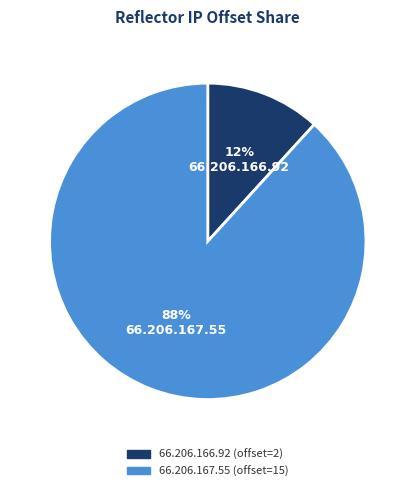

What percentage is the 66.206.167.55 slice, to the nearest percent?

88%